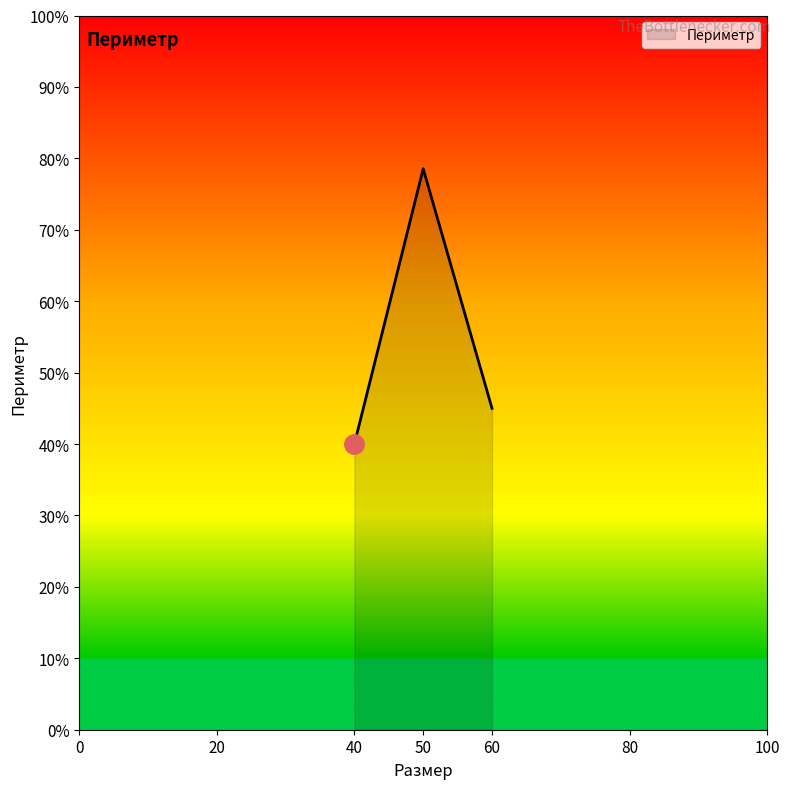

At which category does the chart reach its peak across all series?

50